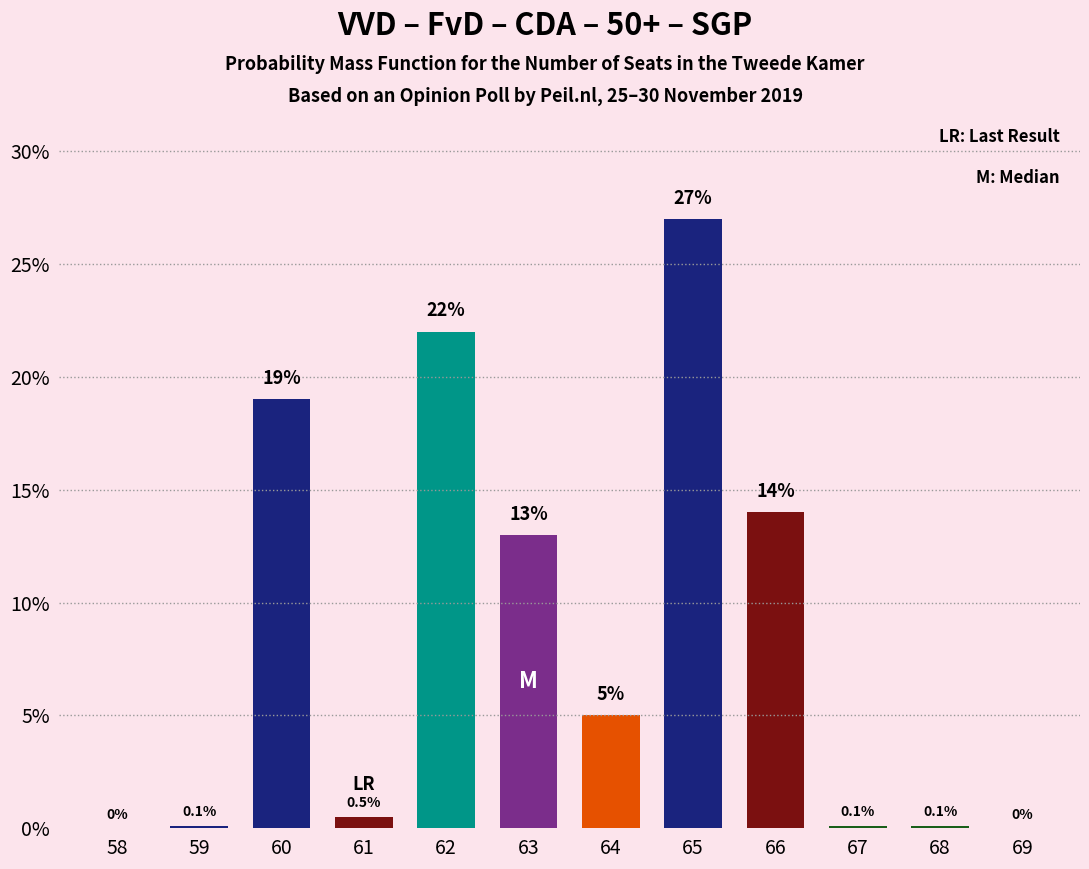

Reading right to left, extract all data points from this chart.

69=0.0	68=0.1	67=0.1	66=14.0	65=27.0	64=5.0	63=13.0	62=22.0	61=0.5	60=19.0	59=0.1	58=0.0